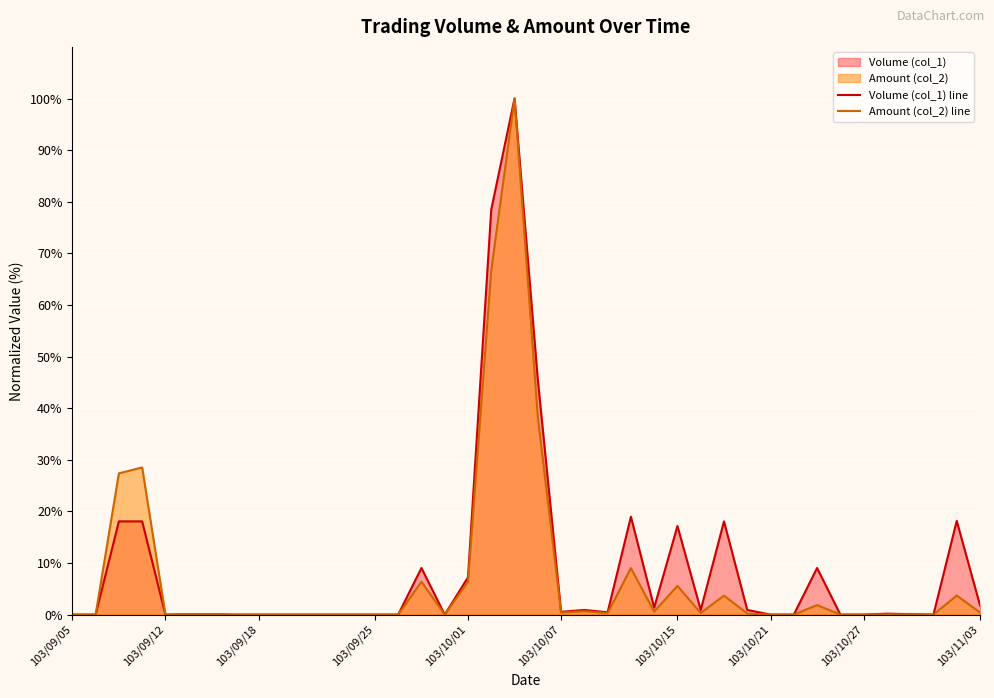

How many distinct data groups are displayed?

2